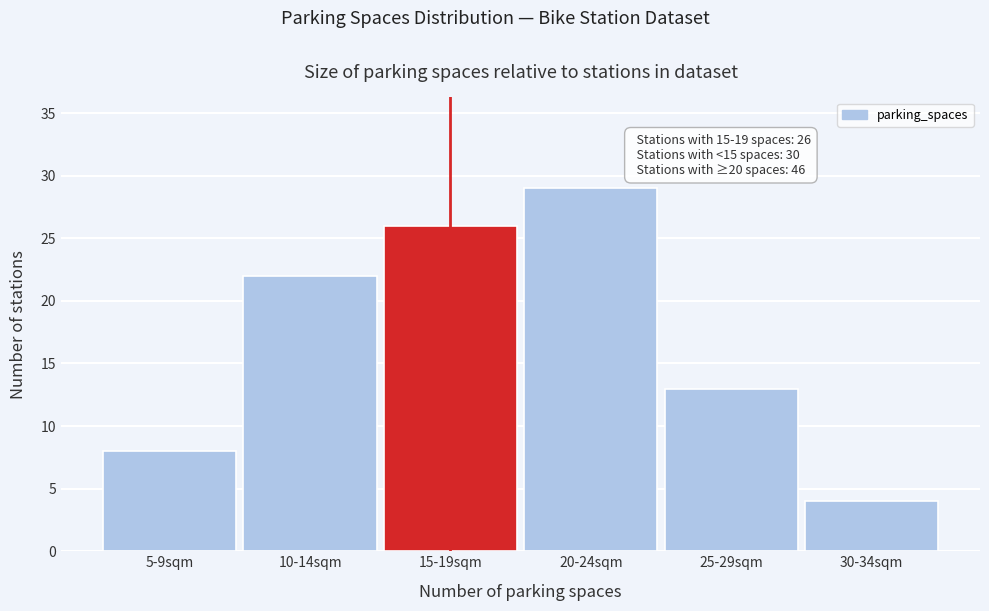

Reading right to left, list all the values displayed in this chart.

4	13	29	26	22	8